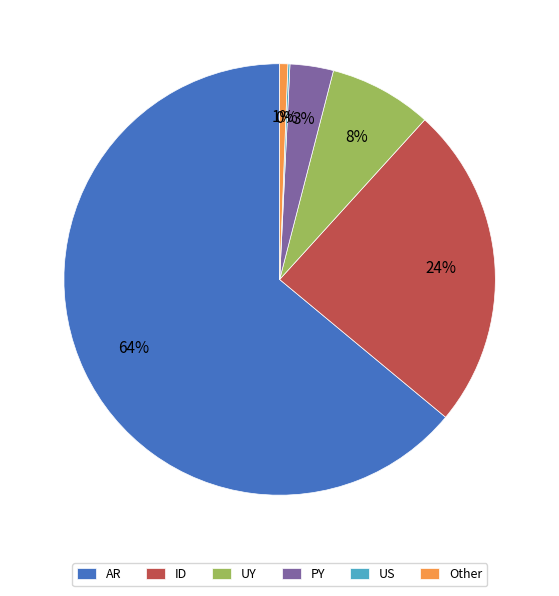

To the nearest percent, what is the average slice percentage?

17%